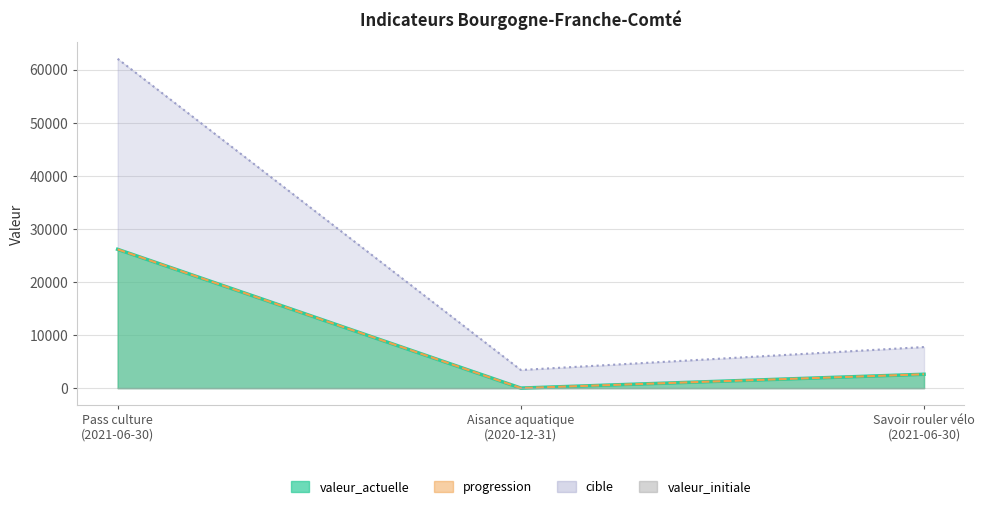

List the labels in order of cible (line) value, largest first.

Pass culture
(2021-06-30), Savoir rouler vélo
(2021-06-30), Aisance aquatique
(2020-12-31)